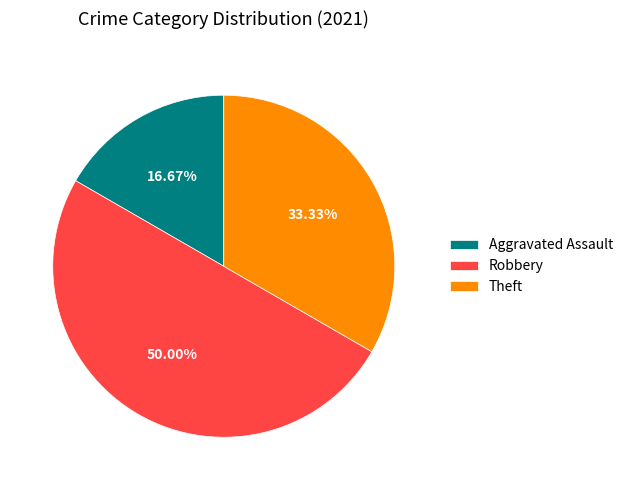

Which category has the smallest portion of the pie?

Aggravated Assault